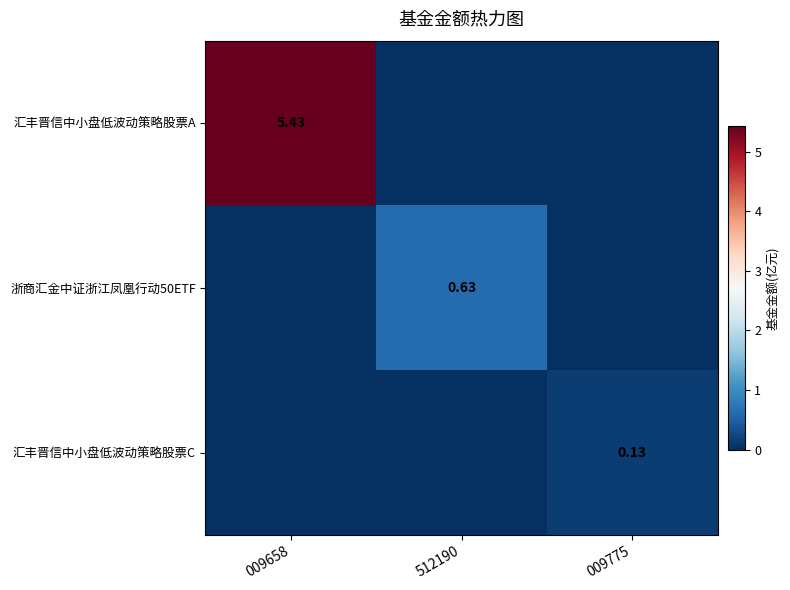

Where is 浙商汇金中证浙江凤凰行动50ETF nearest to the value 0?

009658